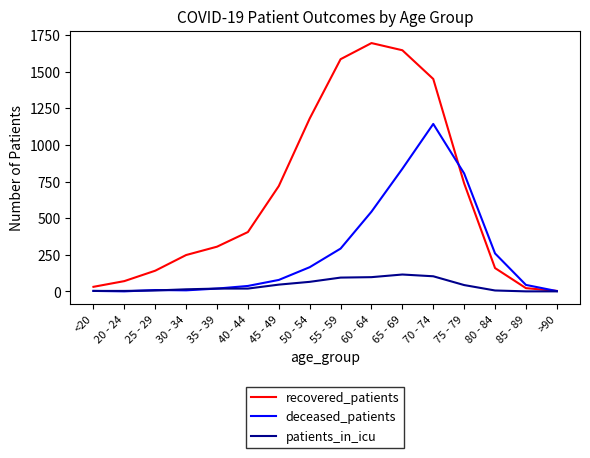

What position from the left is 75 - 79?

13